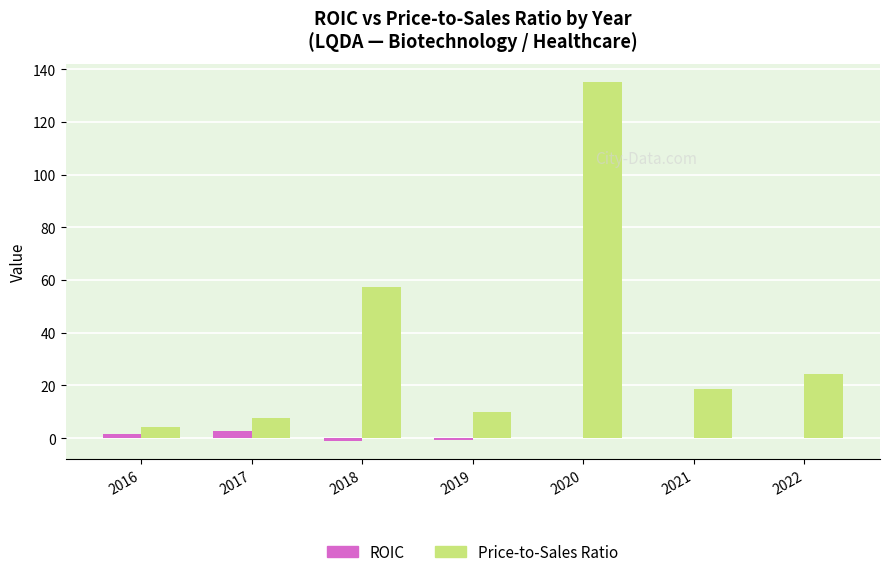

What is the maximum value shown in the chart?

135.2